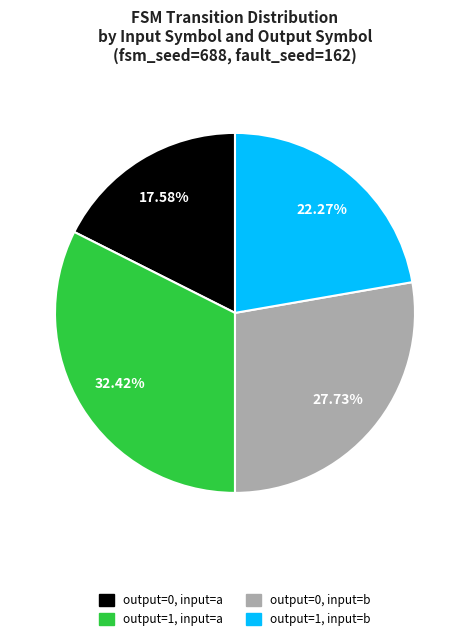

What is the largest slice in the pie chart?

output=1, input=a